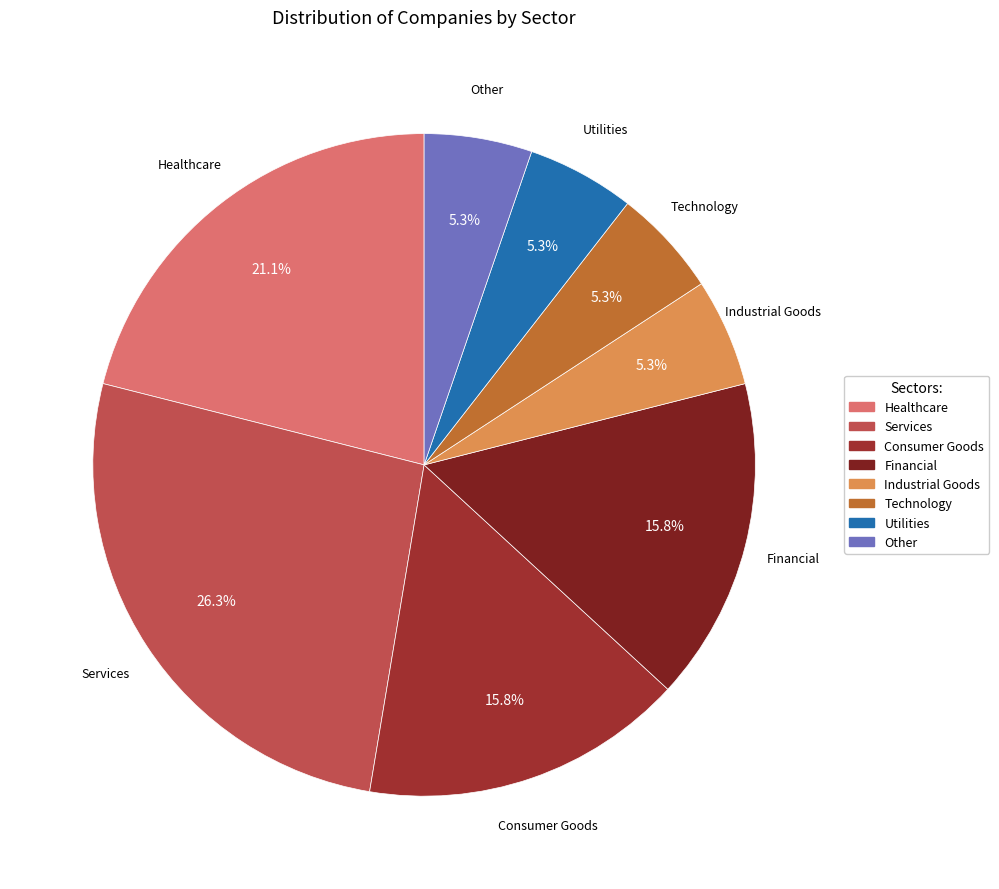

Is the sum of Utilities and Other greater than half?

No